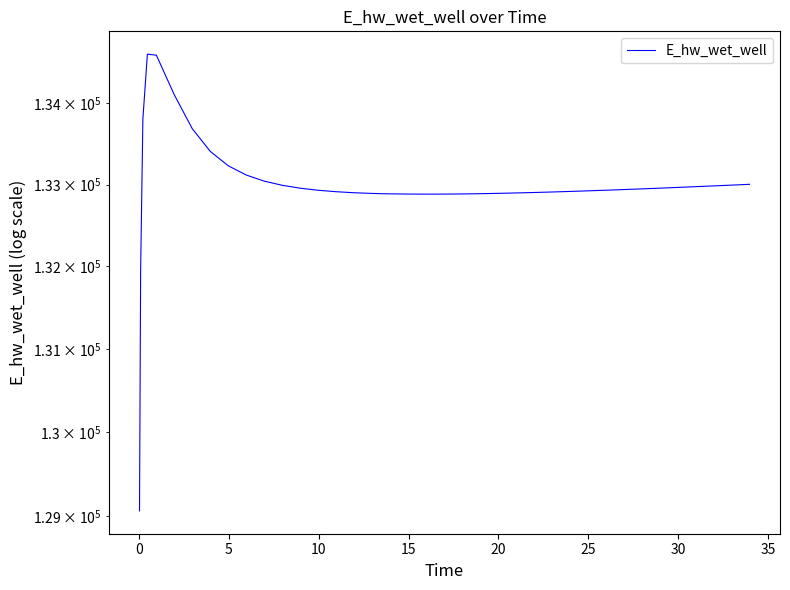

How many points are lower than both their immediate neighbors (excluding endpoints)?

1